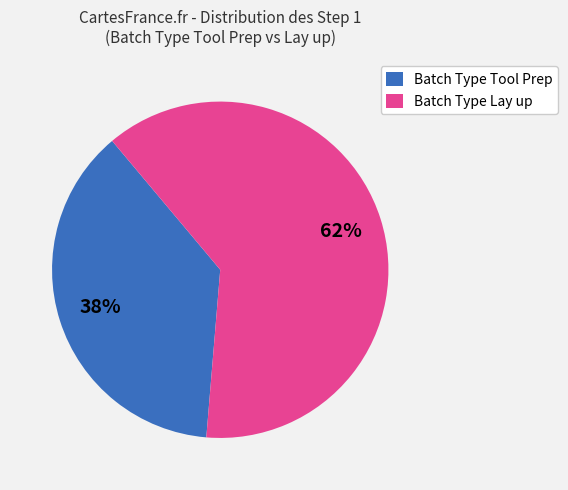

Rank the categories by value from highest to lowest.

Batch Type Lay up, Batch Type Tool Prep